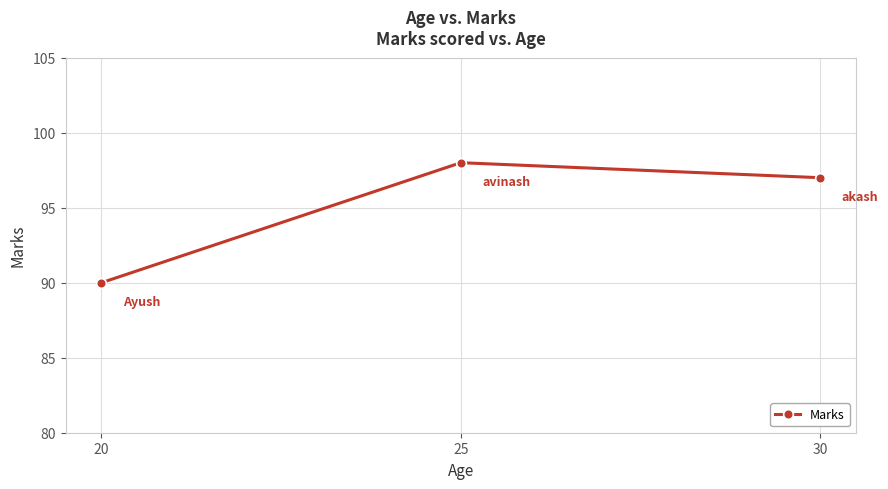

How many data points does each series have?

3